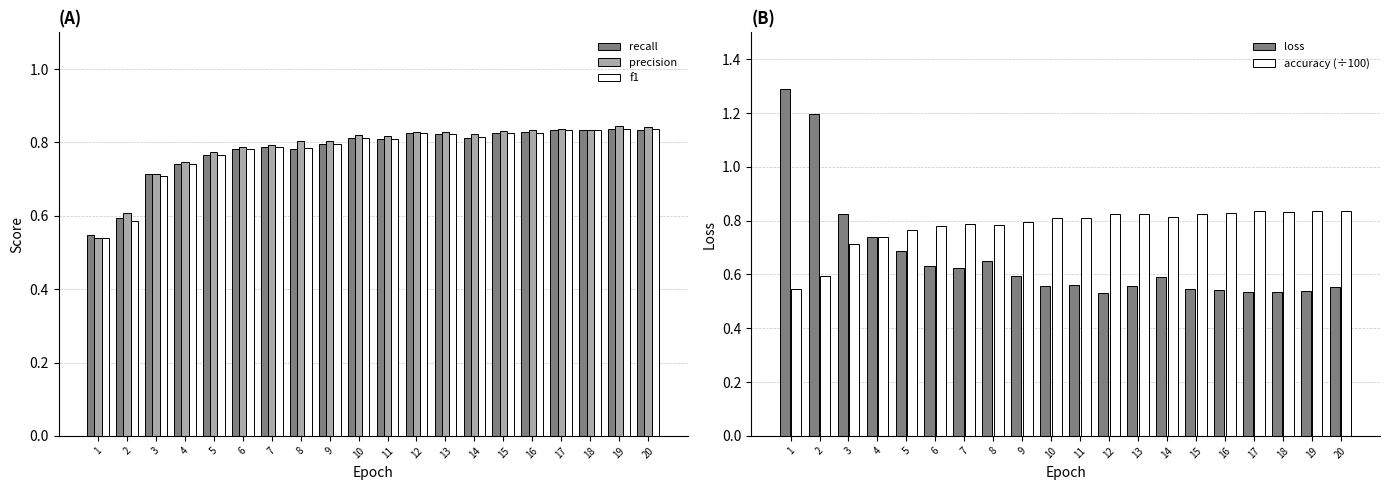

Is the value of accuracy (÷100) at 20 greater than the value of recall at 10?

Yes